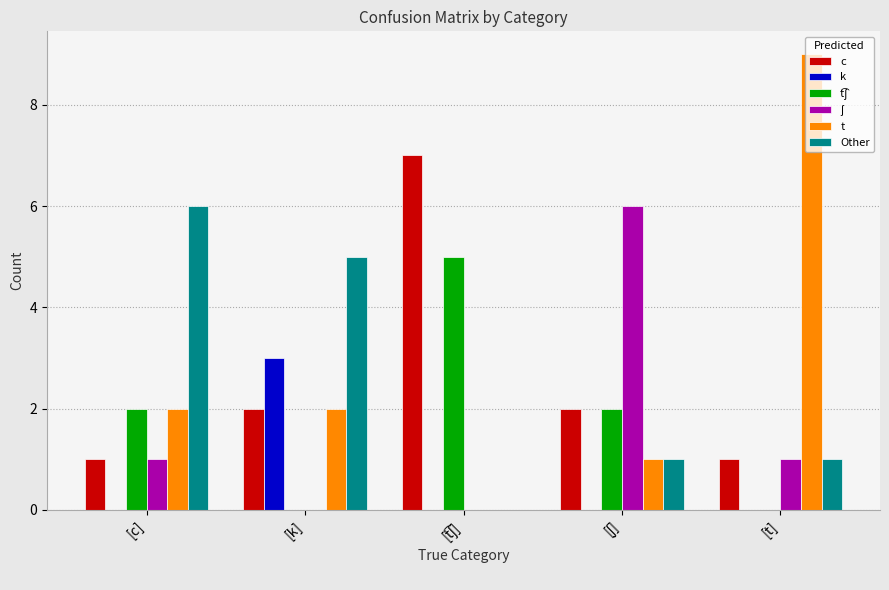

What is the sum of all Other values?

13